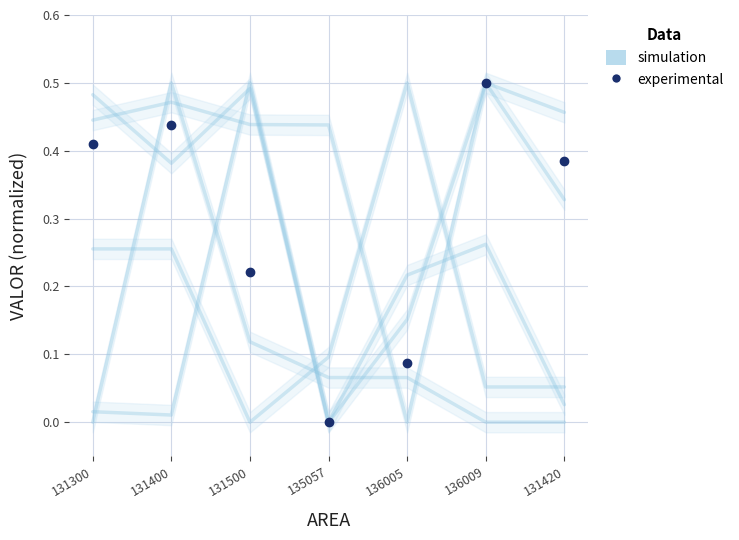

What is the label of the 5th point from the left?

136005